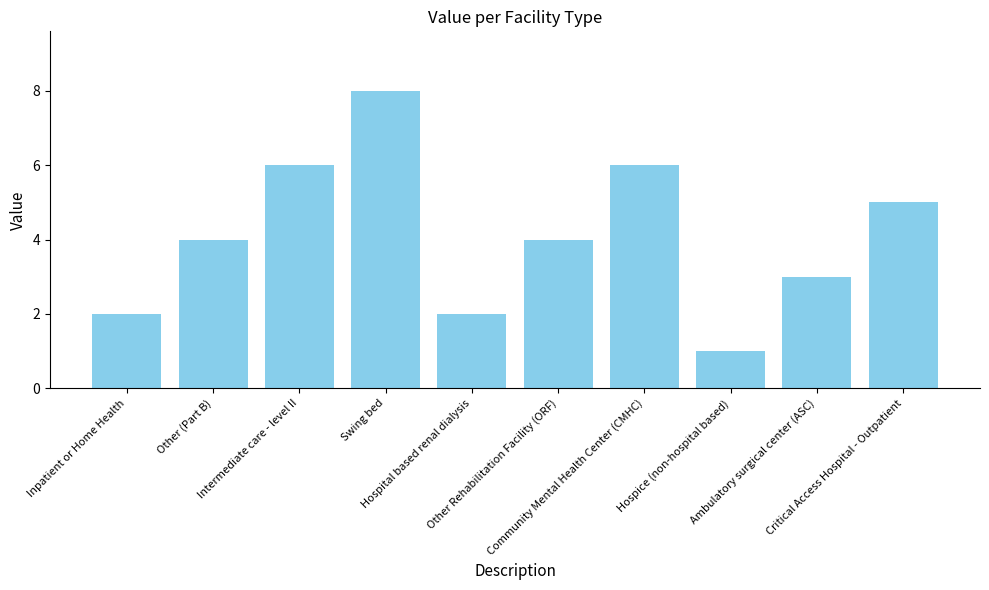

Which category has the highest value across all series?

Swing bed